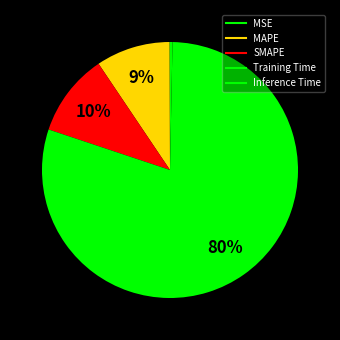

Which category has the biggest portion of the pie?

Training Time